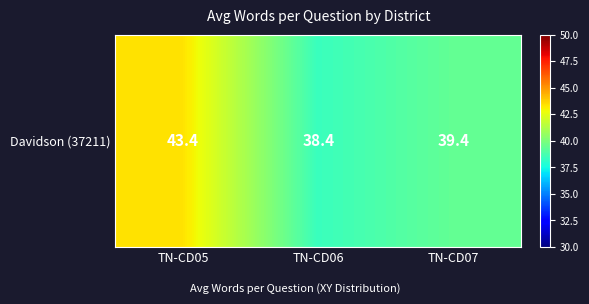

What is the average value?

40.4